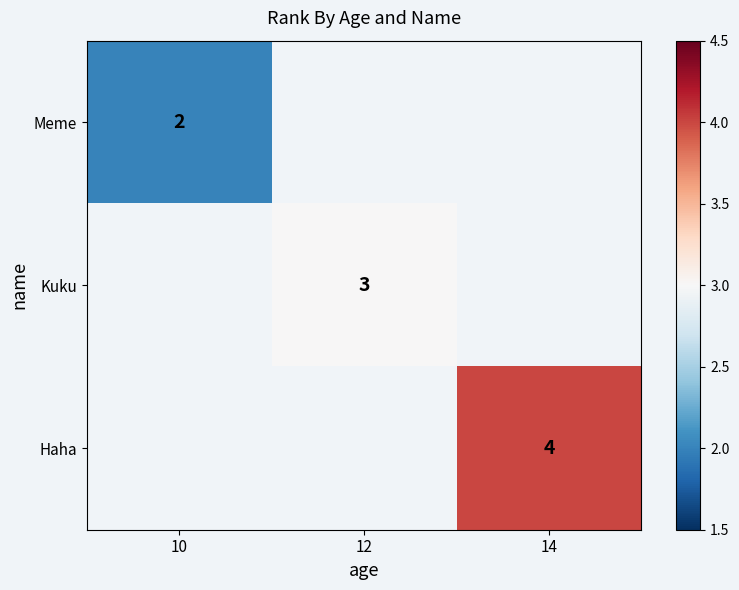

How many distinct data groups are displayed?

3